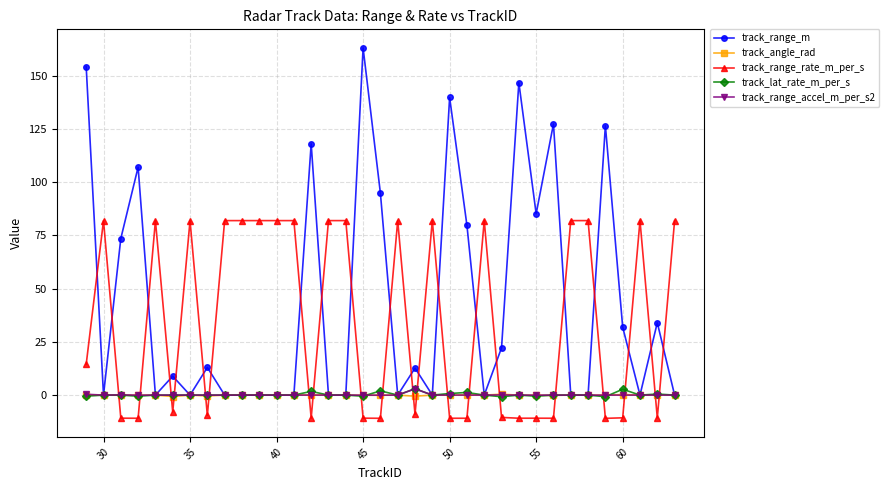

Which series has the largest total across all categories?

track_range_m